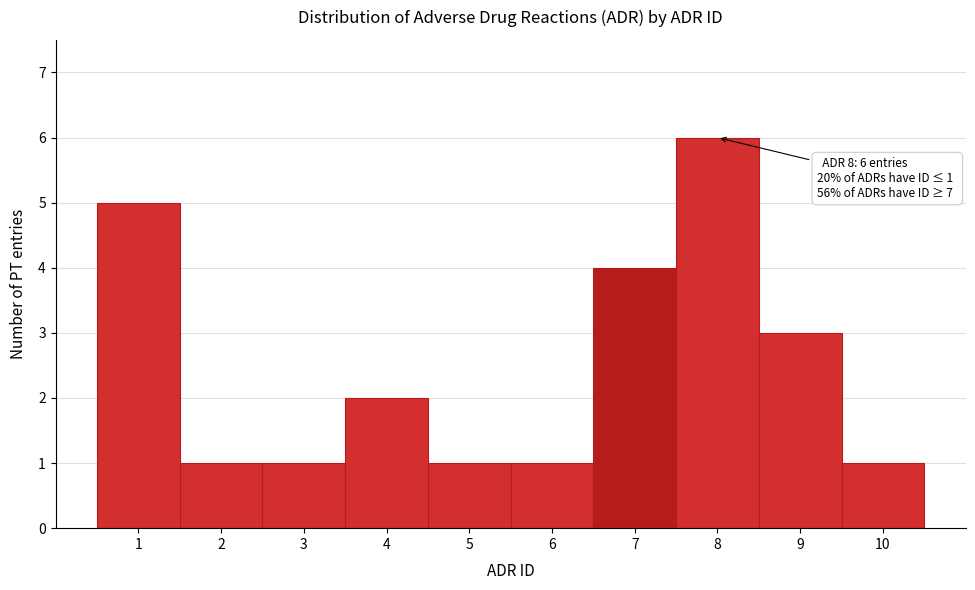

Over which range of the x-axis is the bar tallest?

7.5 to 8.5